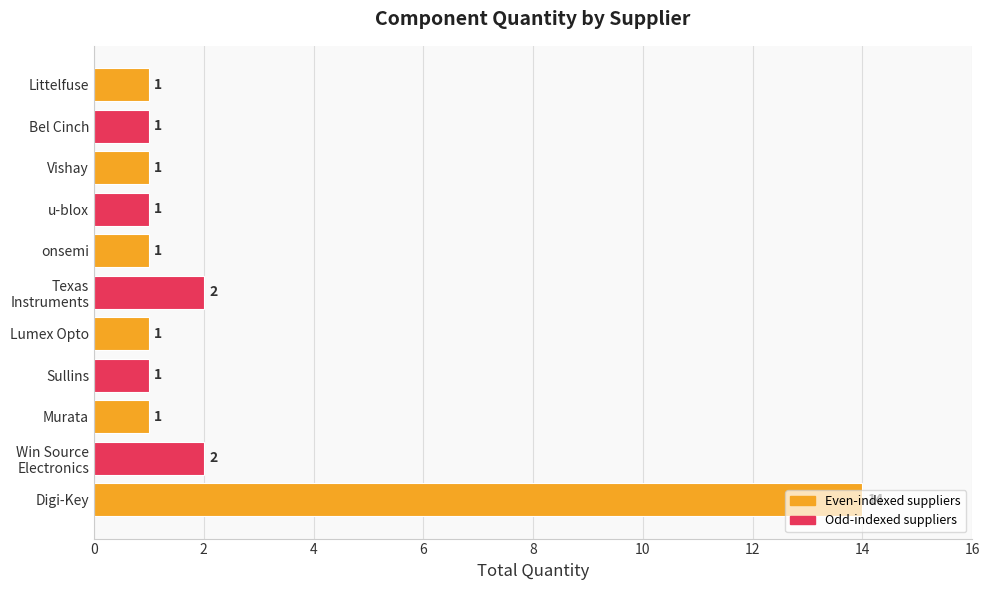

What is the ratio of the value at Lumex Opto to the value at Murata?

1.0